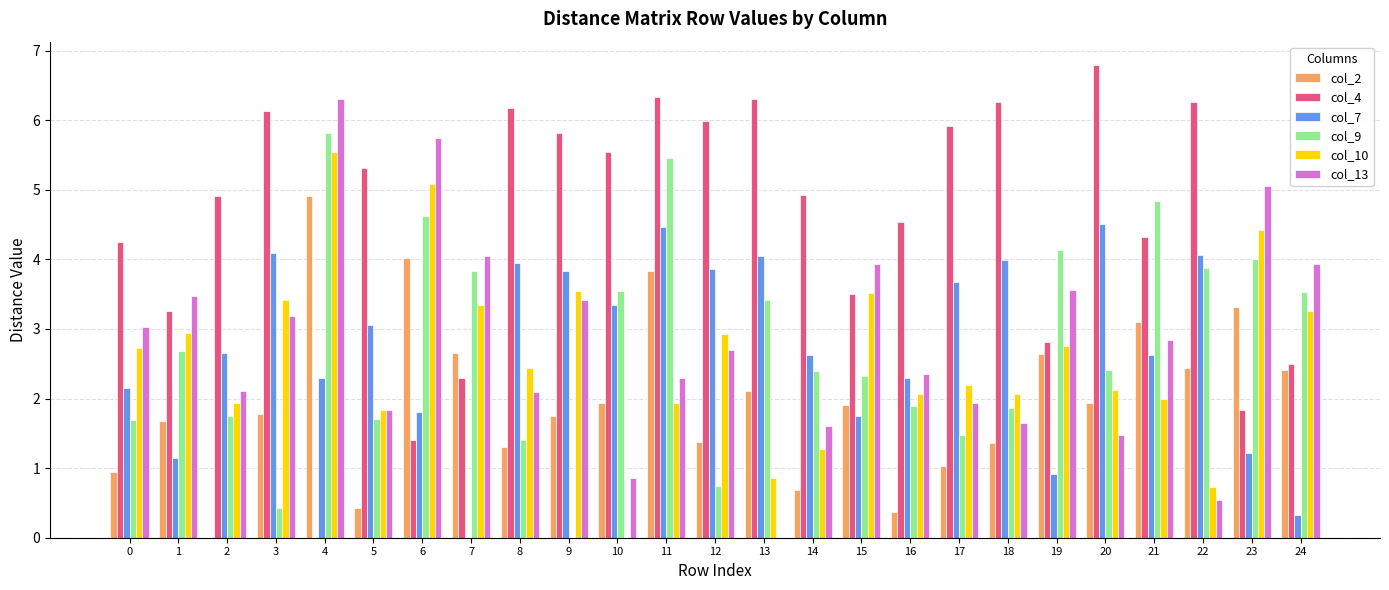

Is it true that col_7 equals 2.5 at 13?

False